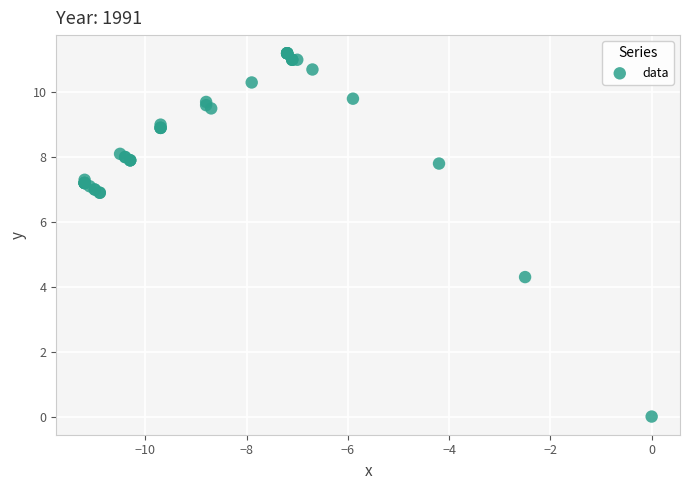

What Y value in the scatter plot is closest to 5?

4.3